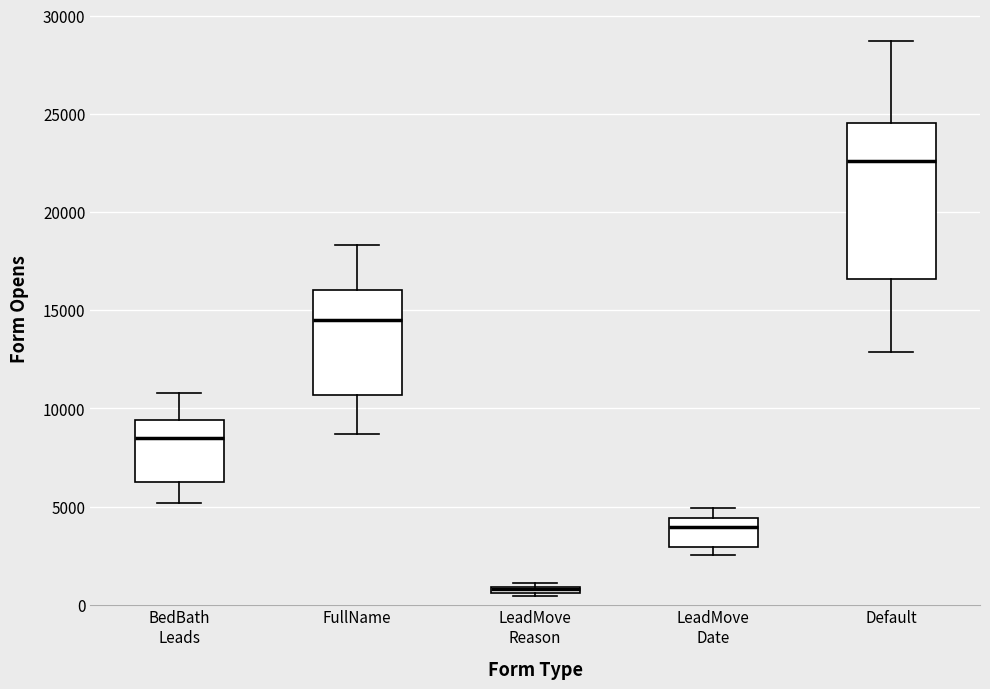

Where is the lower edge of the box for BedBath Leads on the y-axis? The values are not printed on the chart, so give them approximately, as read against the axis.

6000